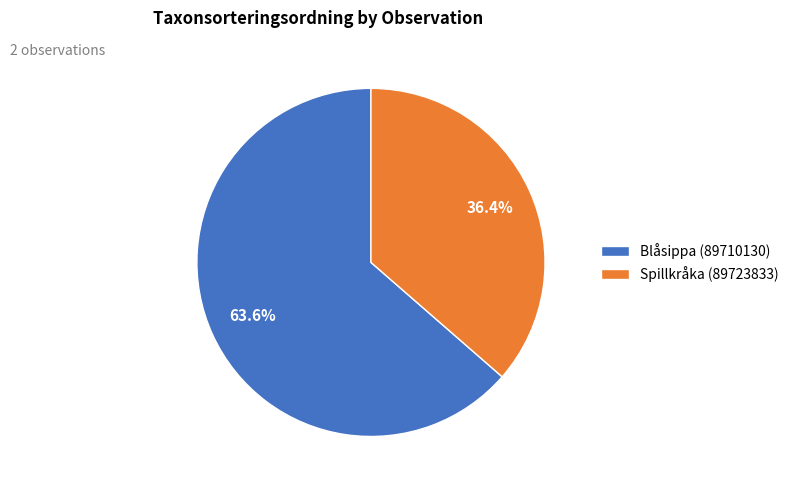

Which has a higher value, Spillkråka (89723833) or Blåsippa (89710130)?

Blåsippa (89710130)